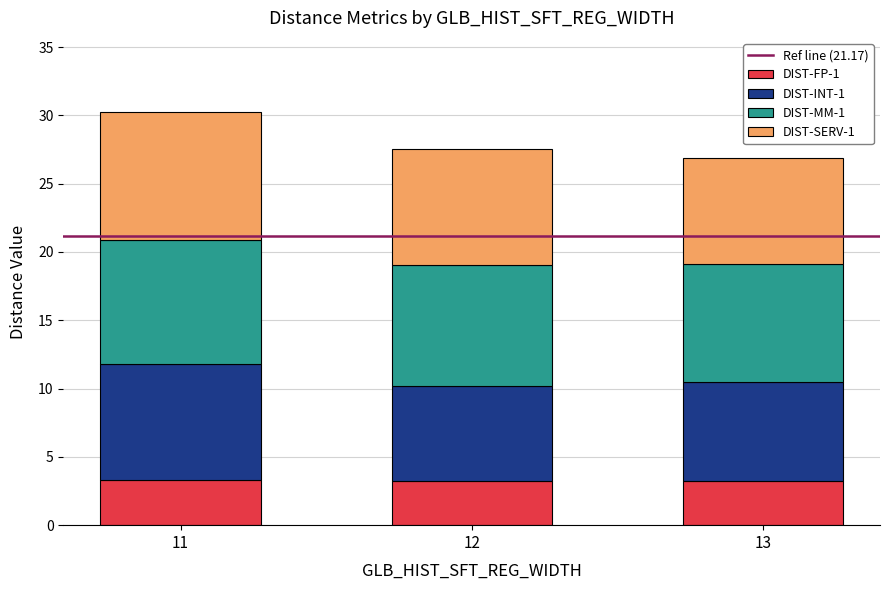

The DIST-FP-1 series shows 2.0 at 12. True or false?

False